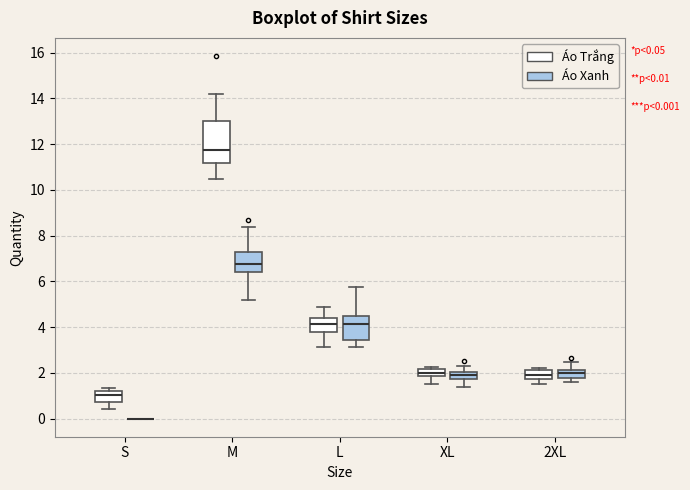

Comparing the boxes themselves (not the whiskers), which one is the tallest?

M (Áo Trắng)